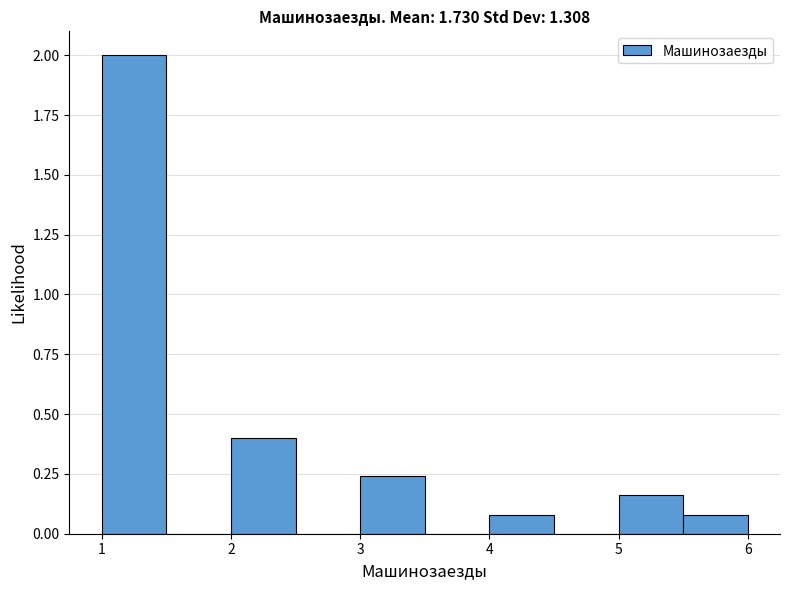

Which range on the x-axis has the tallest bar?

1.0 to 1.5